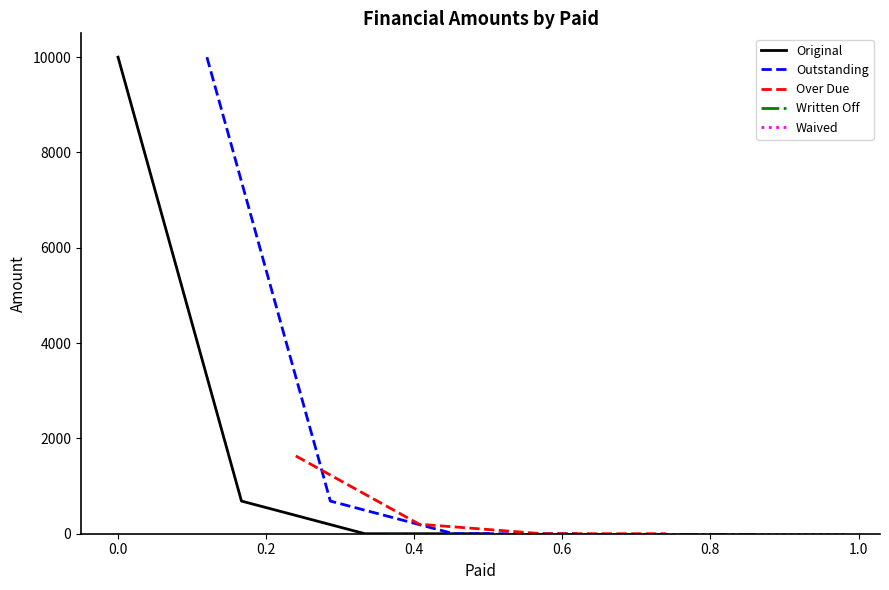

Does the chart have visible grid lines?

No